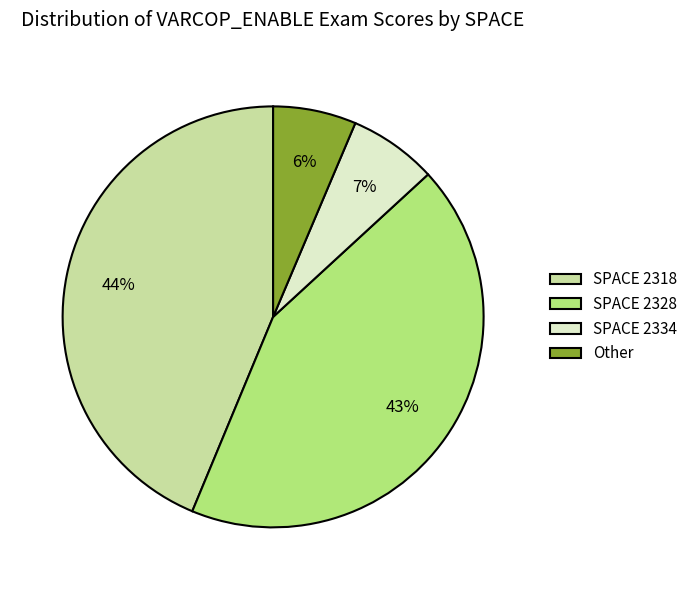

What is the largest slice in the pie chart?

SPACE 2318